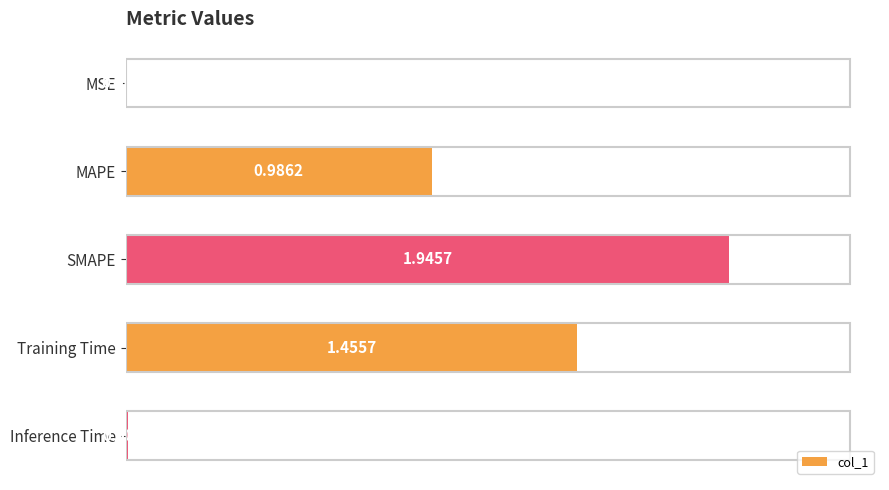

At which category does the chart reach its peak across all series?

SMAPE